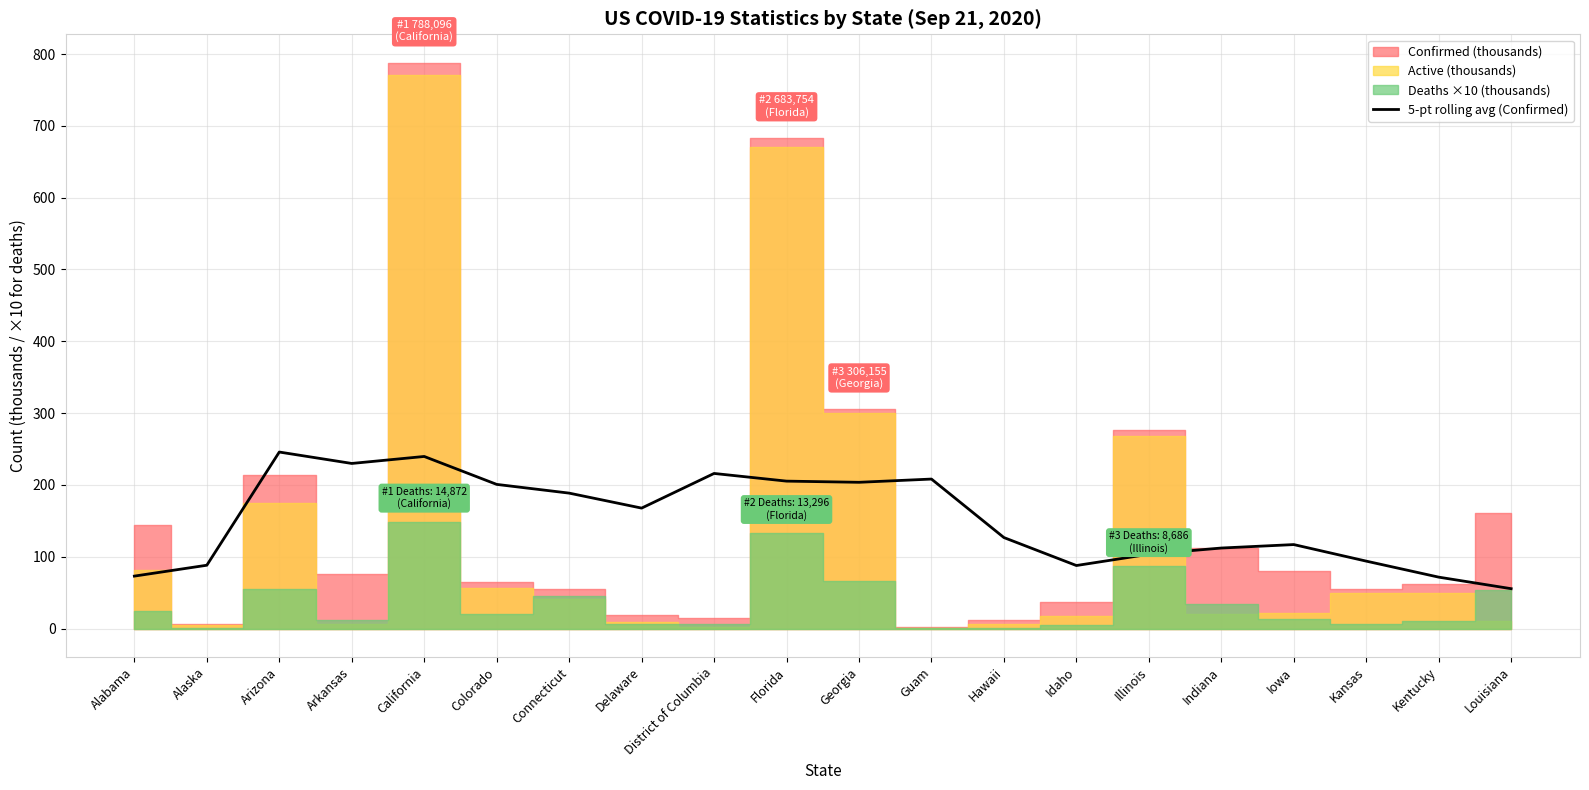

How many lines are shown in the chart?

1